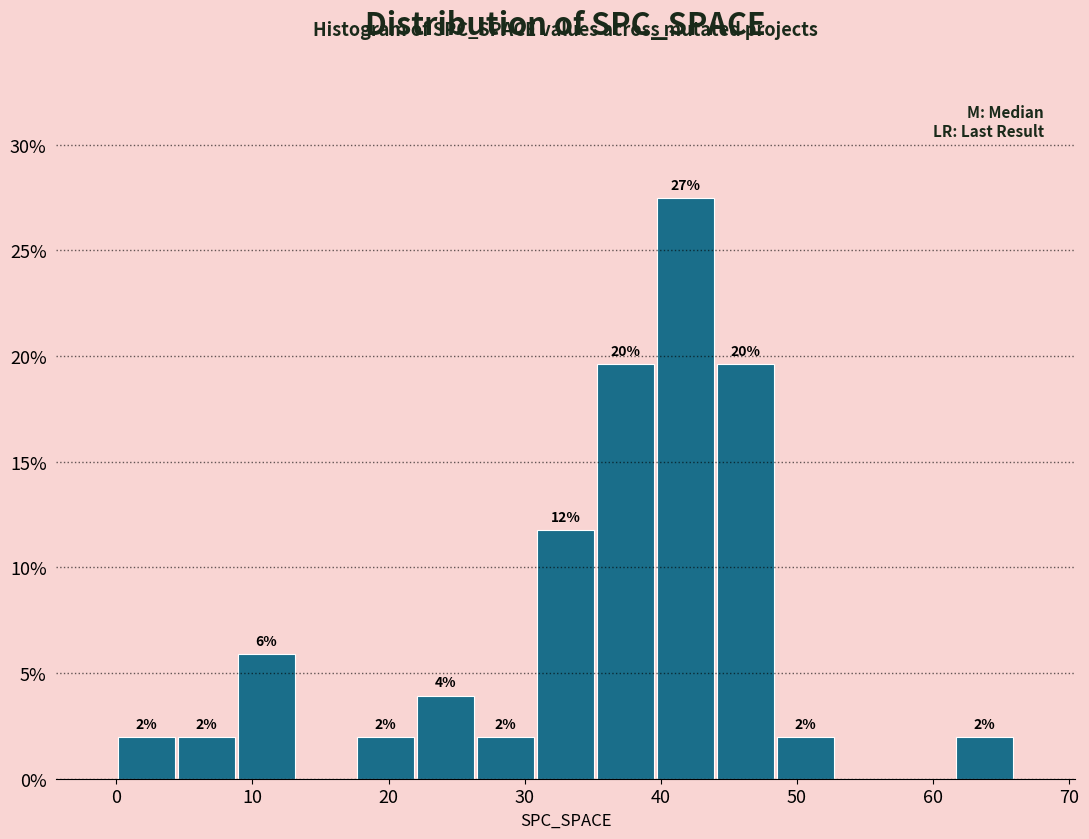

Which range on the x-axis has the tallest bar?

39.6 to 44.0